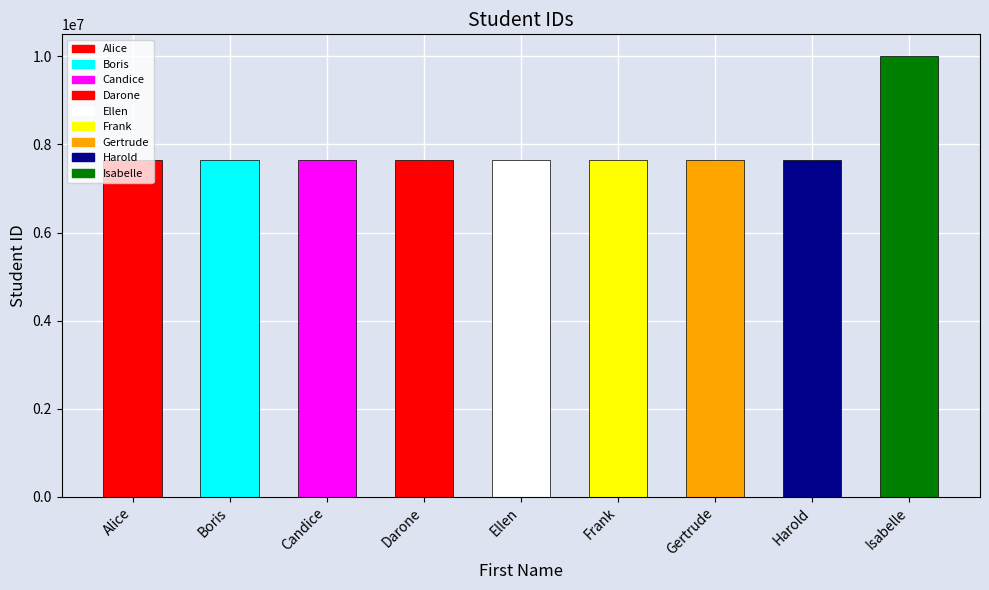

How many data points does each series have?

9